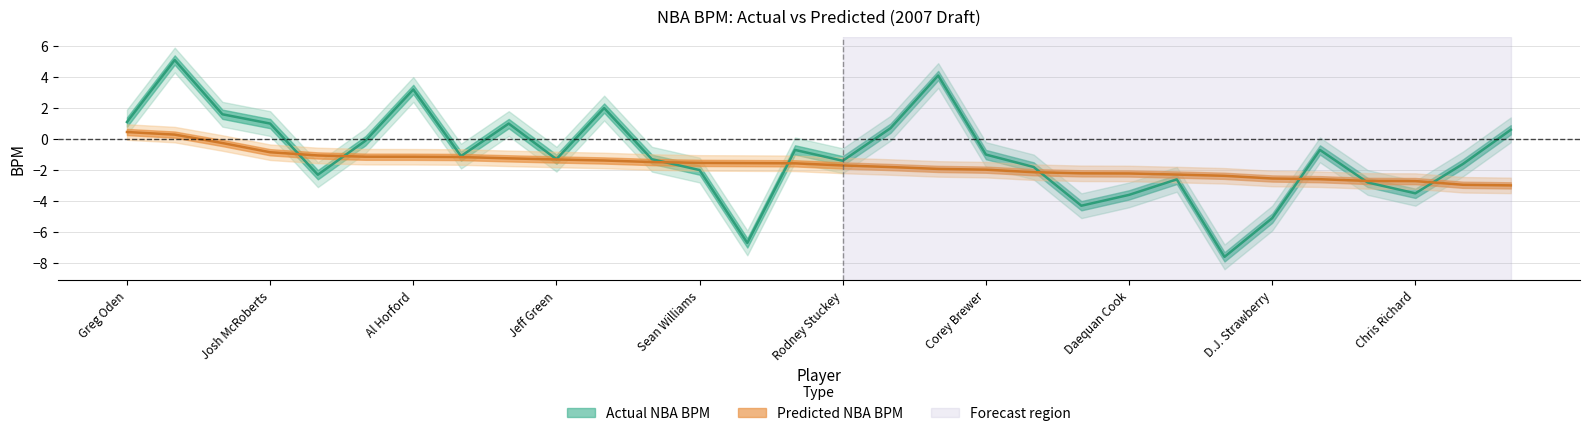

True or false: Actual NBA BPM has more than 1 points higher than both neighbors.

True